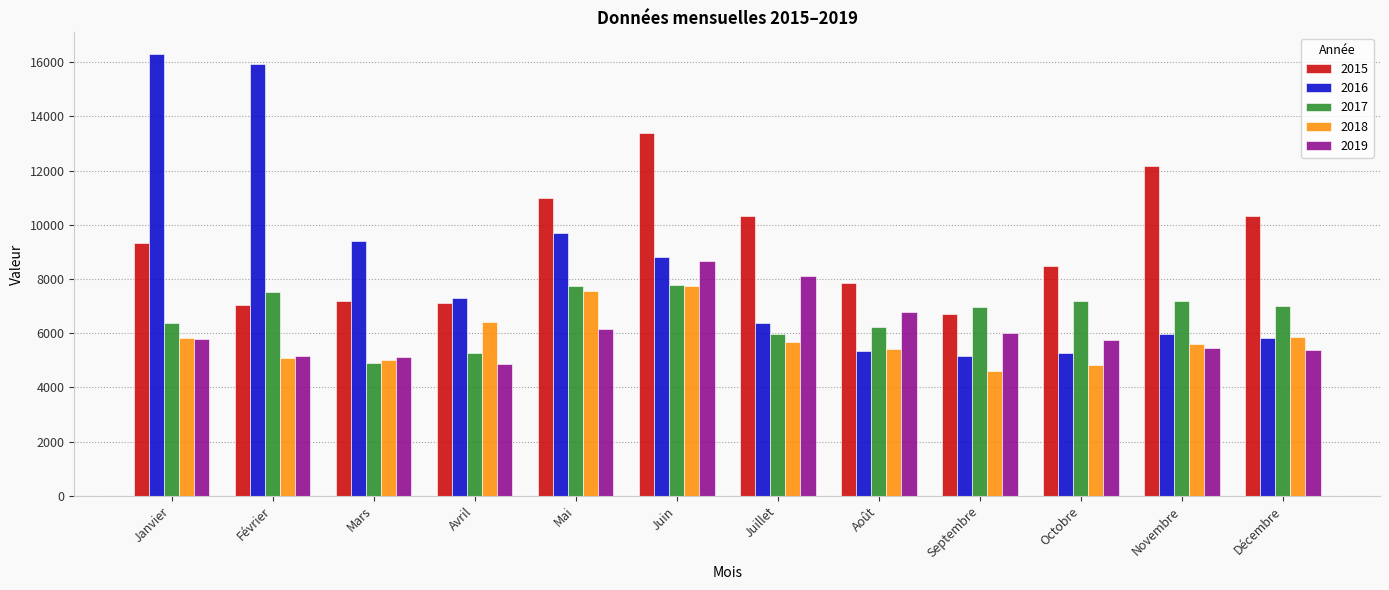

Which series has the largest total across all categories?

2015